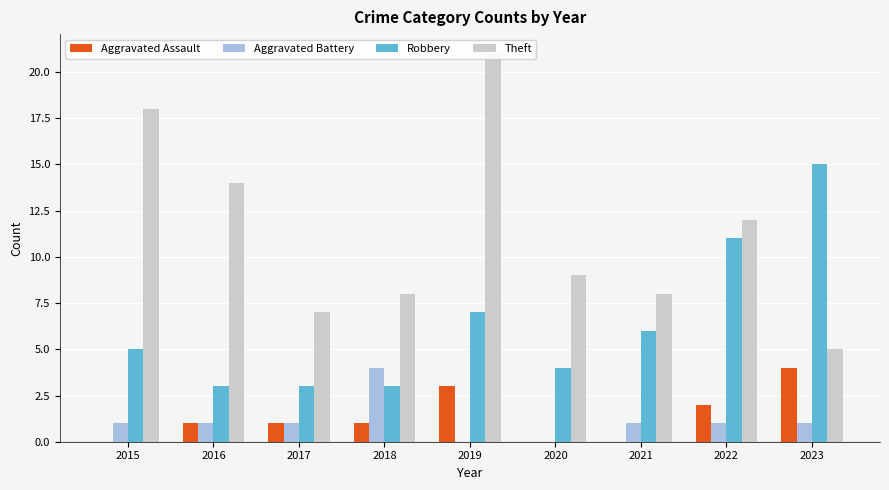

Reading right to left, transcribe all the data shown in this chart.

Aggravated Assault: 4	2	0	0	3	1	1	1	0
Aggravated Battery: 1	1	1	0	0	4	1	1	1
Robbery: 15	11	6	4	7	3	3	3	5
Theft: 5	12	8	9	21	8	7	14	18